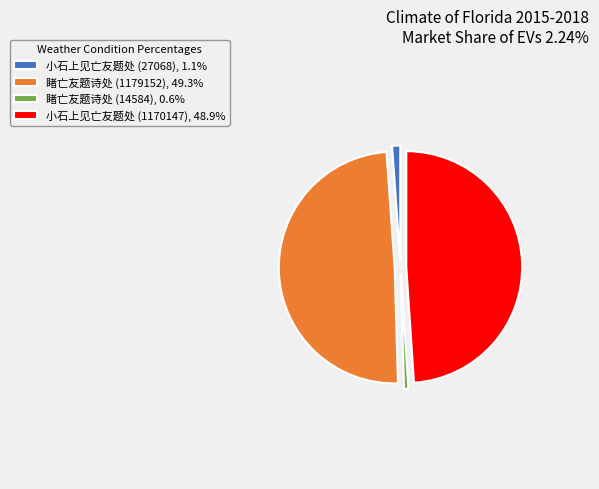

How many slices are in this pie chart?

4